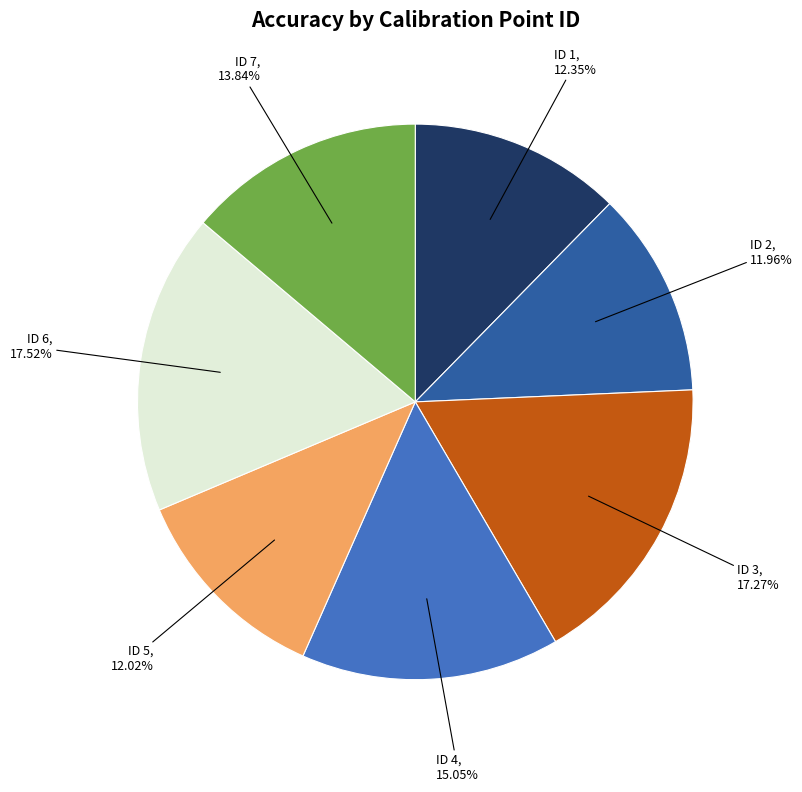

How many slices are in this pie chart?

7